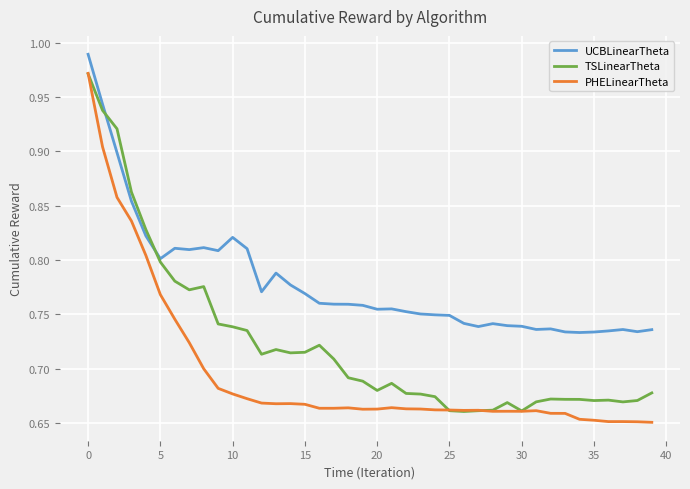

True or false: UCBLinearTheta and PHELinearTheta intersect in this chart.

False